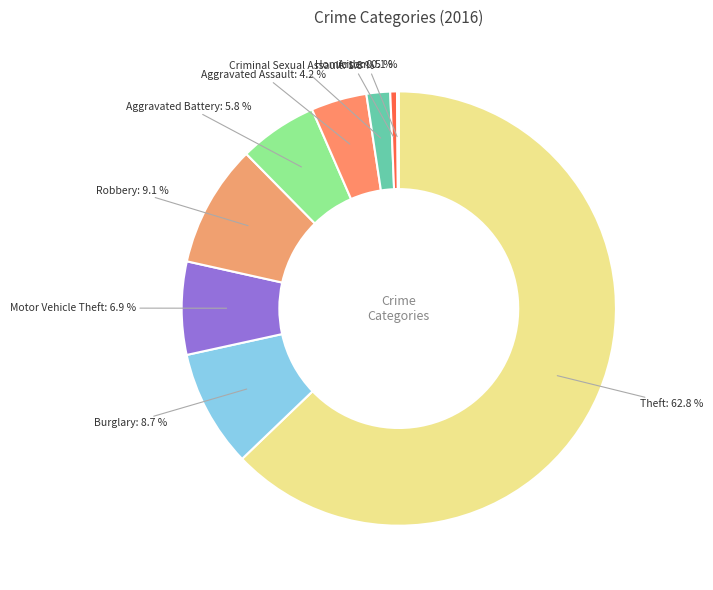

What percentage is NOT represented by Burglary?

91.3%